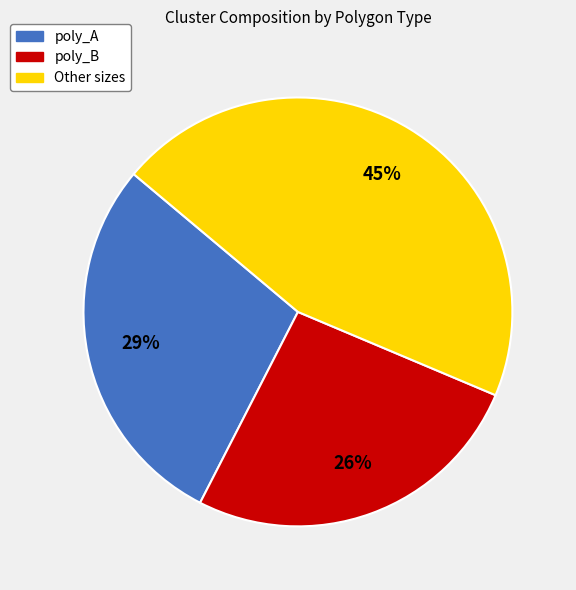

How many slices are in this pie chart?

3